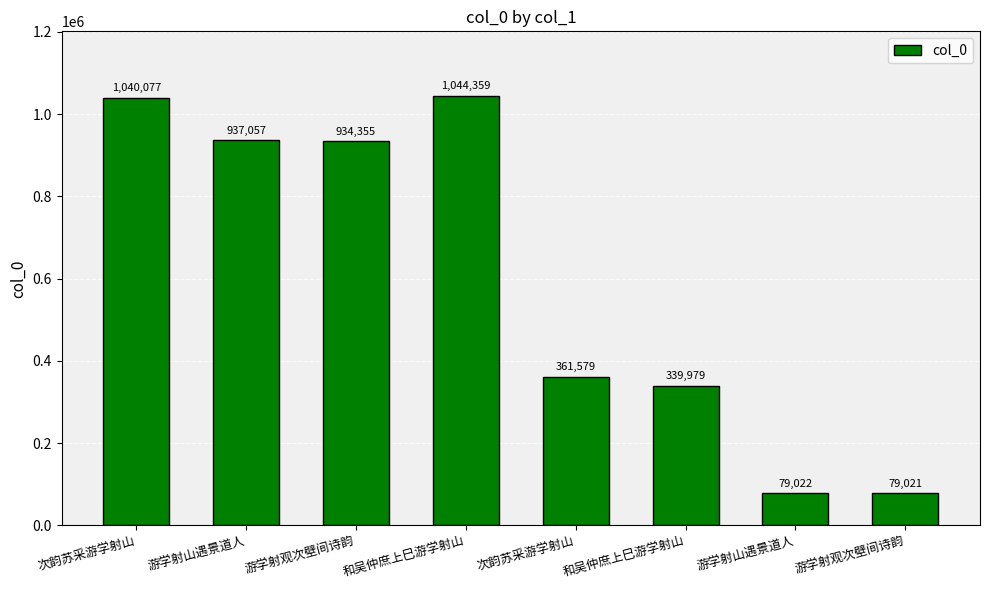

What is the ratio of the value at 游学射山遇景道人 to the value at 游学射山遇景道人?

11.9